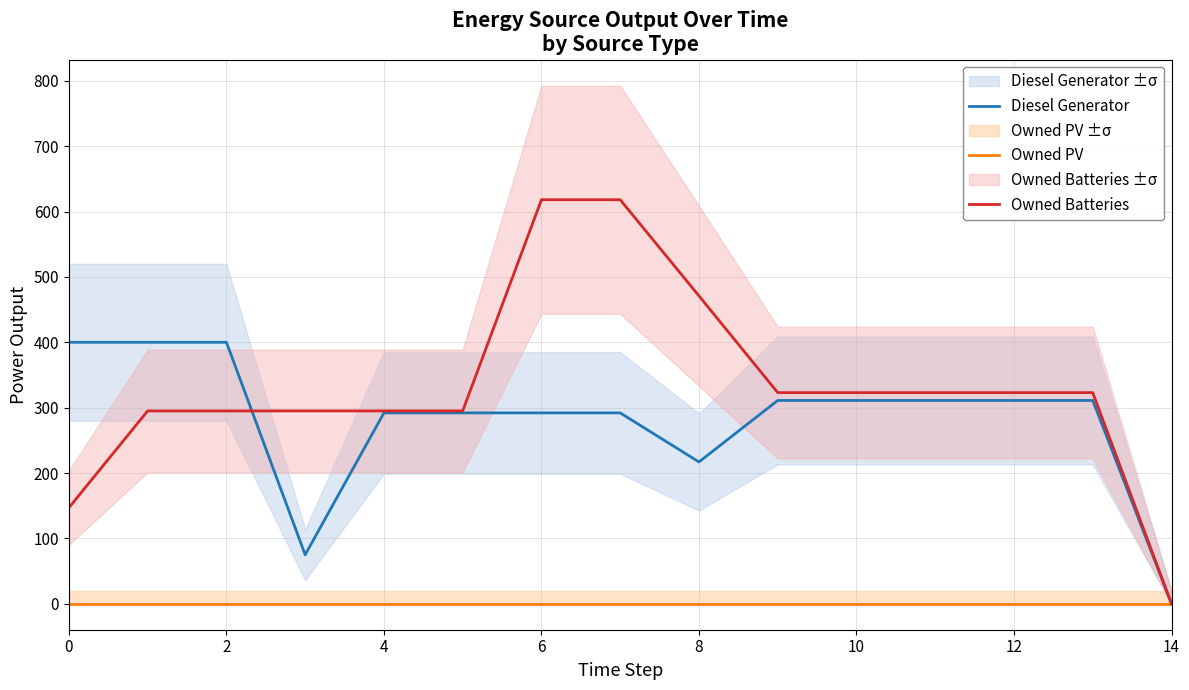

True or false: Owned PV has more than 2 interior local peaks.

False